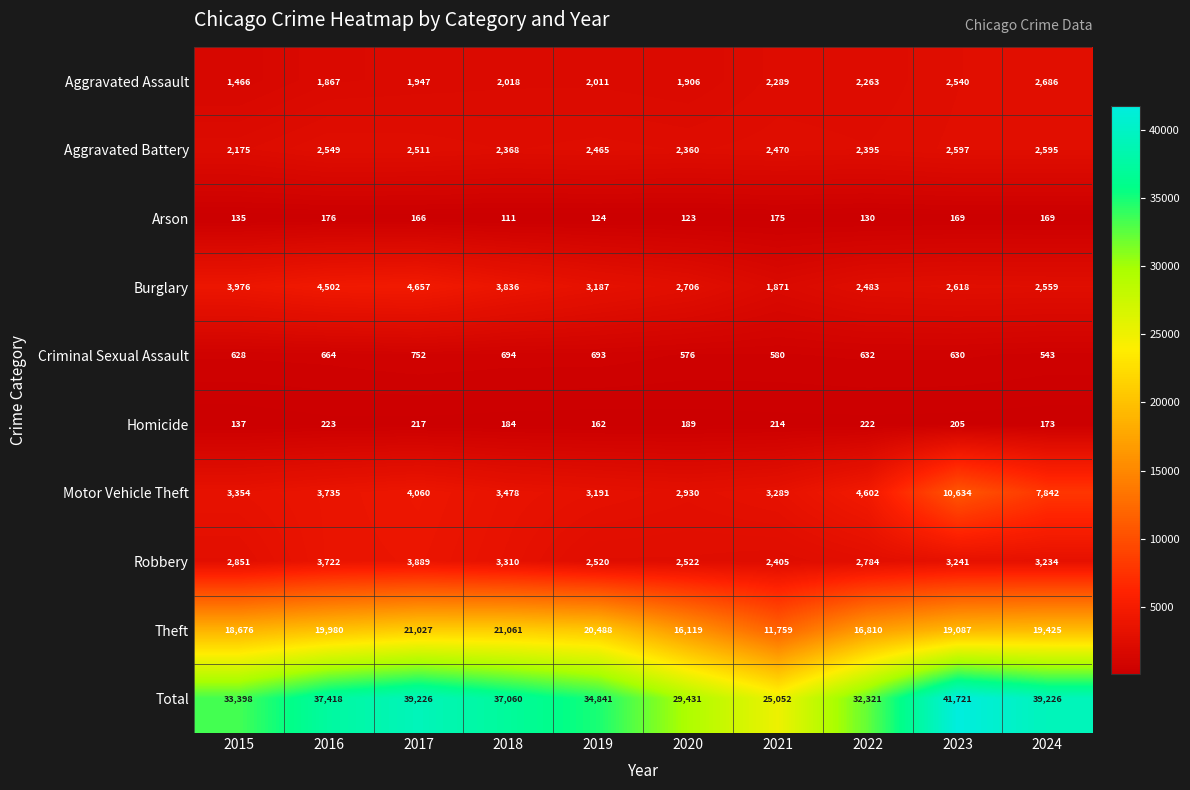

At which label does Aggravated Battery reach its minimum?

2015